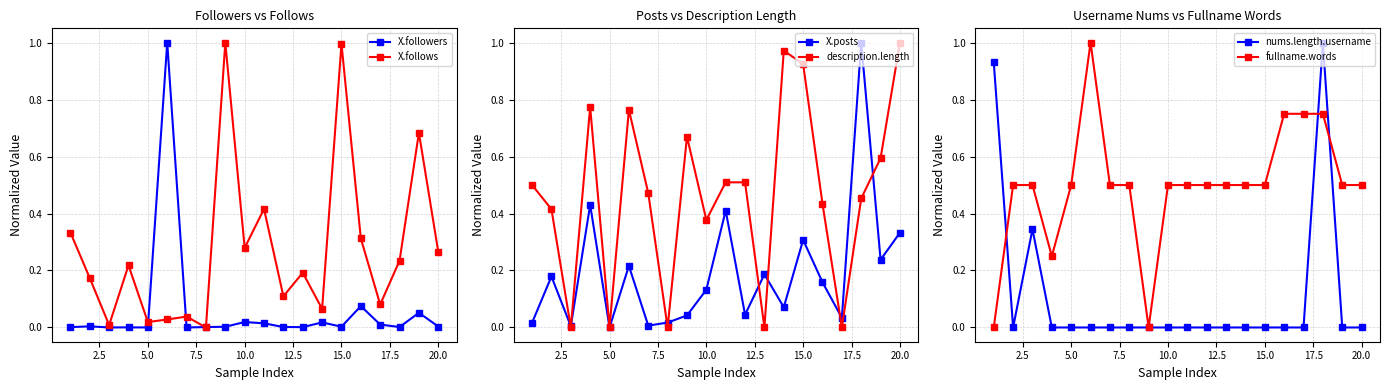

True or false: X.follows has more than 1 points higher than both neighbors.

True